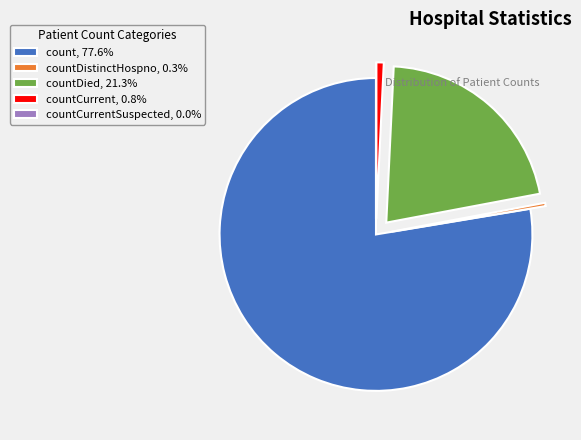

Is there any slice that represents more than half of the pie?

Yes